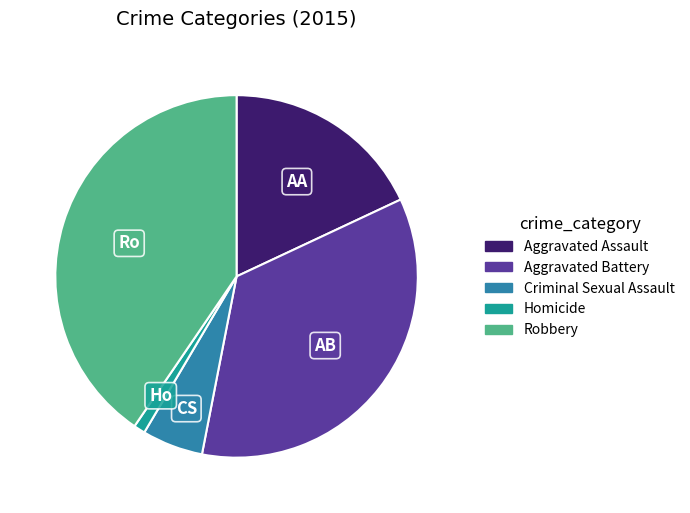

Is it true that Criminal Sexual Assault is 5% of the pie?

True